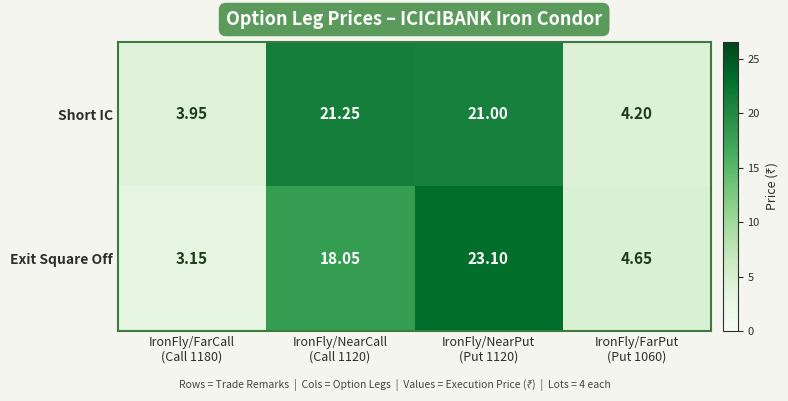

Rank the series by their average value, from highest to lowest.

Short IC, Exit Square Off